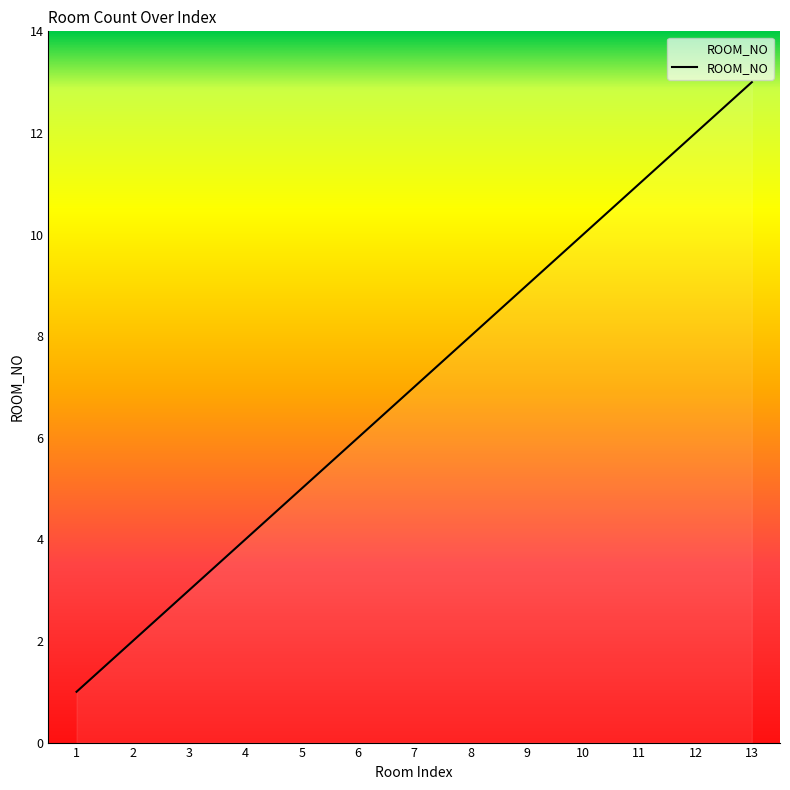

Where is the data nearest to the value 7?

7